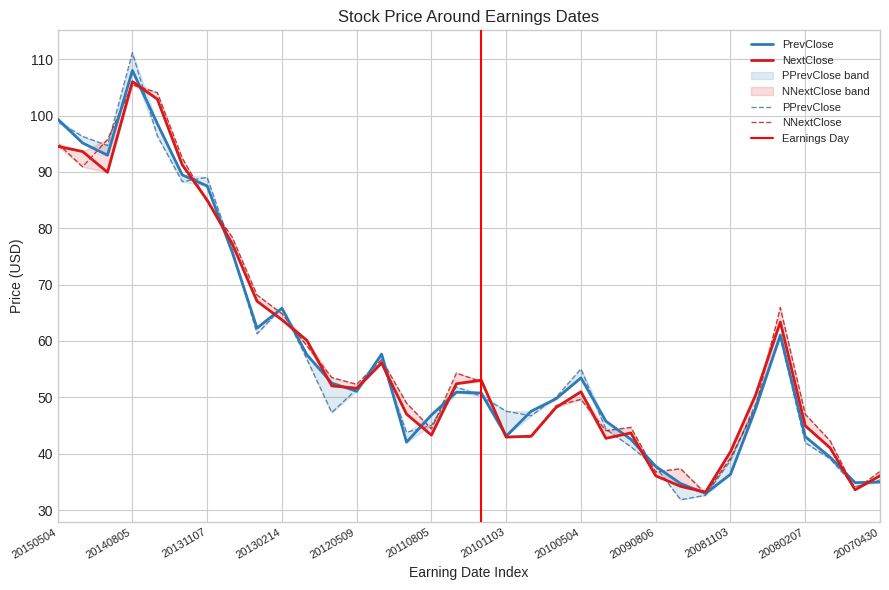

Reading left to right, what are all the values shown in this chart?

PPrevClose: 20150504=98.9	20150218=96.3	20141104=94.7	20140805=111.2	20140505=96.4	20140225=88.3	20131107=89.0	20130807=76.3	20130507=61.3	20130214=65.9	20121105=56.8	20120803=47.3	20120509=51.5	20120217=56.3	20111102=43.8	20110805=45.0	20110505=51.8	20110218=50.2	20101103=47.5	20101102=46.7	20100805=50.0	20100504=55.1	20100209=44.3	20091105=41.2	20090806=37.7	20090504=31.8	20090204=32.6	20081103=38.8	20080729=48.8	20080502=60.6	20080207=41.9	20071029=39.1	20070802=34.1	20070430=35.3
PrevClose: 20150504=99.4	20150218=95.1	20141104=93.0	20140805=108.0	20140505=98.6	20140225=89.5	20131107=87.5	20130807=75.8	20130507=62.3	20130214=65.8	20121105=57.6	20120803=52.5	20120509=51.1	20120217=57.7	20111102=42.0	20110805=46.9	20110505=50.9	20110218=50.8	20101103=43.1	20101102=47.5	20100805=49.7	20100504=53.5	20100209=45.8	20091105=42.6	20090806=37.8	20090504=34.7	20090204=32.9	20081103=36.3	20080729=47.9	20080502=61.1	20080207=43.0	20071029=39.4	20070802=34.9	20070430=35.0
NextClose: 20150504=94.5	20150218=93.6	20141104=89.9	20140805=106.0	20140505=102.9	20140225=91.3	20131107=85.0	20130807=77.3	20130507=67.1	20130214=63.8	20121105=60.1	20120803=52.0	20120509=51.6	20120217=56.1	20111102=47.0	20110805=43.3	20110505=52.4	20110218=53.0	20101103=42.9	20101102=43.1	20100805=48.2	20100504=51.0	20100209=42.7	20091105=43.7	20090806=36.1	20090504=34.2	20090204=33.2	20081103=40.4	20080729=50.3	20080502=63.4	20080207=45.0	20071029=41.0	20070802=33.6	20070430=36.1
NNextClose: 20150504=95.1	20150218=90.9	20141104=95.7	20140805=105.5	20140505=104.1	20140225=92.5	20131107=84.7	20130807=78.5	20130507=68.2	20130214=64.8	20121105=59.1	20120803=53.5	20120509=52.3	20120217=56.7	20111102=49.0	20110805=44.4	20110505=54.3	20110218=52.8	20101103=43.1	20101102=42.9	20100805=48.5	20100504=49.6	20100209=44.1	20091105=44.7	20090806=36.8	20090504=37.3	20090204=32.9	20081103=39.2	20080729=48.1	20080502=65.9	20080207=47.0	20071029=42.3	20070802=33.6	20070430=36.9